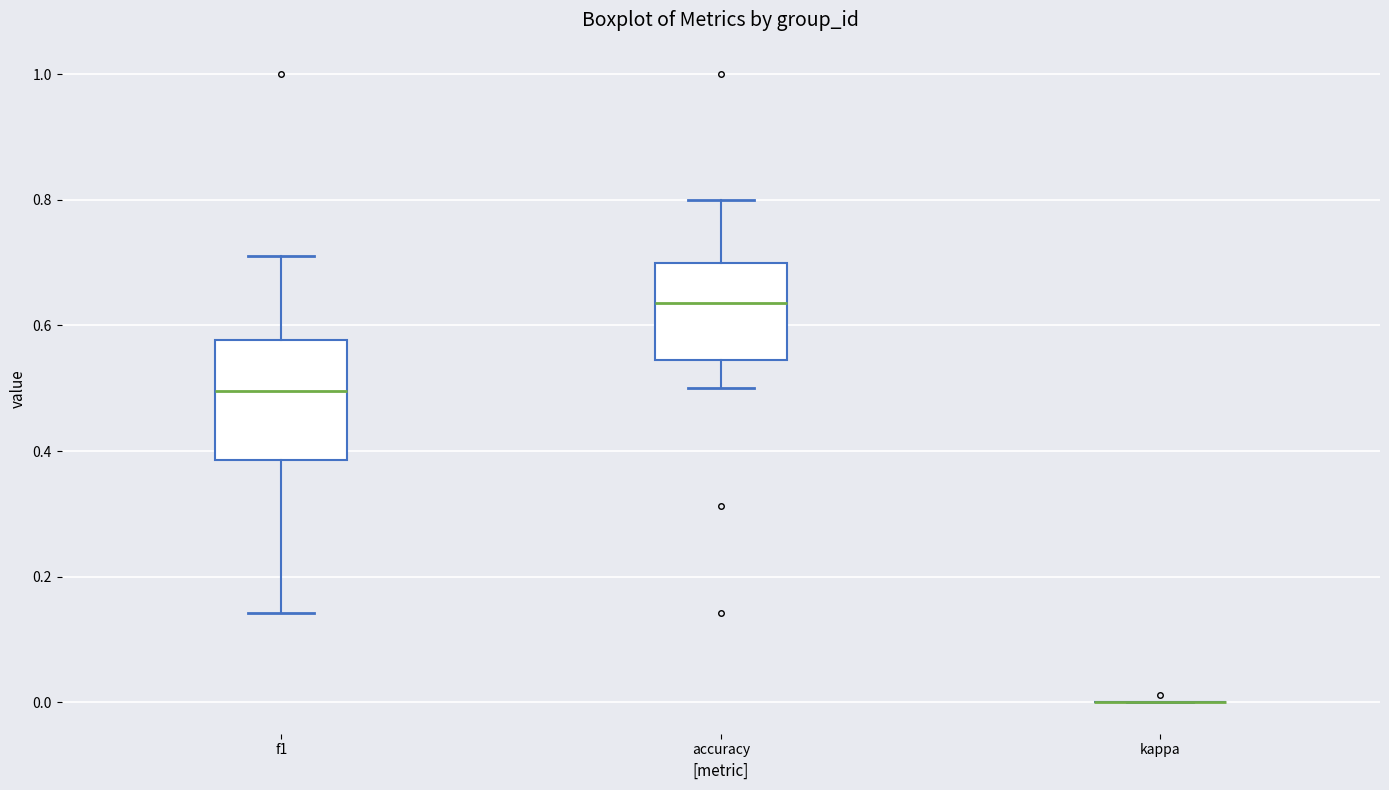

Reading left to right, transcribe this box plot: for each box, give where its median line is, the range the box spans, and where its two whiskers end, as read against the y-axis. The values are not printed on the chart, so give them approximately, as read against the axis.

f1: median 0.50, box 0.38 to 0.58, whiskers 0.14 to 0.72
accuracy: median 0.64, box 0.54 to 0.70, whiskers 0.50 to 0.80
kappa: box collapsed to a line at 0.00, whiskers 0.00 to 0.00